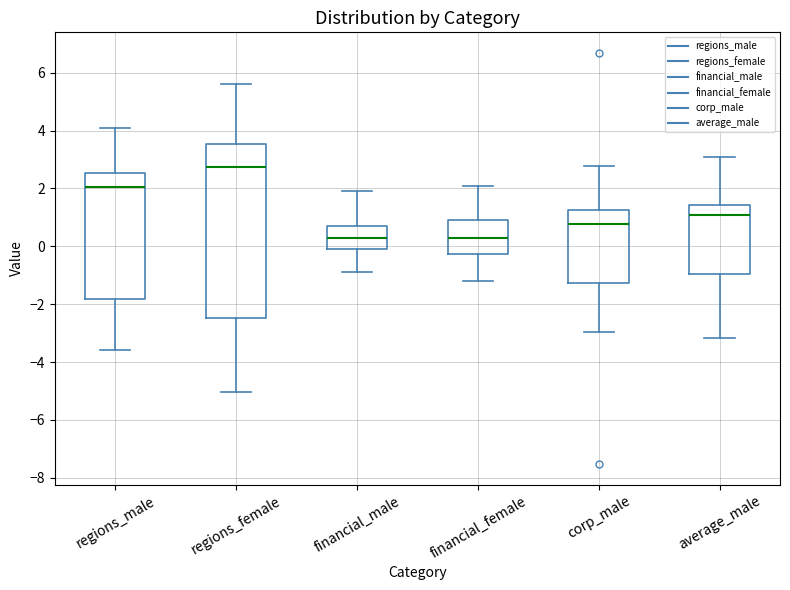

Reading left to right, transcribe this box plot: for each box, give where its median line is, the range the box spans, and where its two whiskers end, as read against the y-axis. The values are not printed on the chart, so give them approximately, as read against the axis.

regions_male: median 2.0, box -1.8 to 2.6, whiskers -3.6 to 4.0
regions_female: median 2.8, box -2.4 to 3.6, whiskers -5.0 to 5.6
financial_male: median 0.4, box -0.2 to 0.8, whiskers -0.8 to 1.8
financial_female: median 0.4, box -0.2 to 1.0, whiskers -1.2 to 2.0
corp_male: median 0.8, box -1.2 to 1.2, whiskers -3.0 to 2.8
average_male: median 1.0, box -1.0 to 1.4, whiskers -3.2 to 3.0